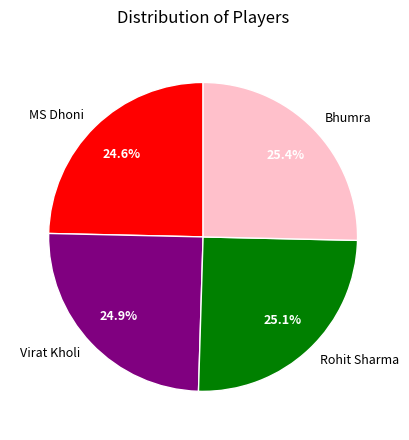

Is there any slice that represents more than half of the pie?

No